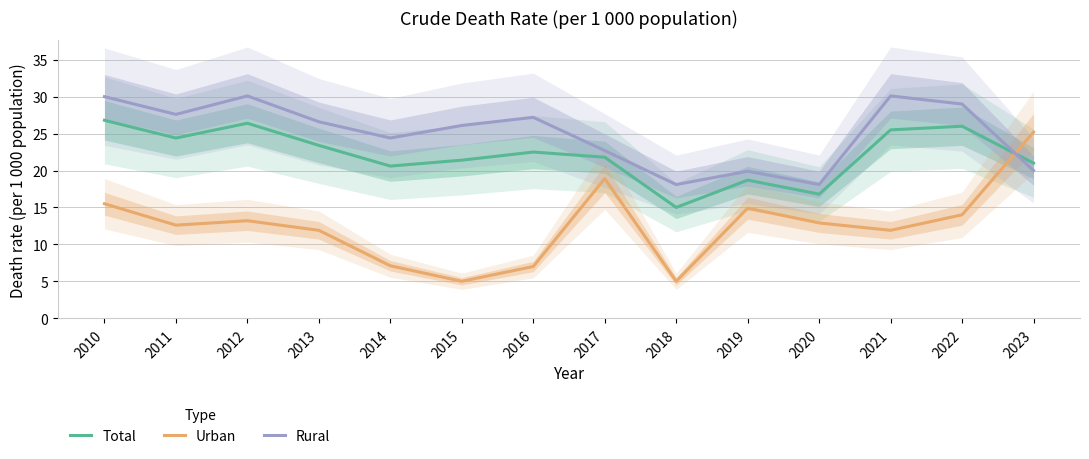

At how many categories does at least one series exceed 14?

14